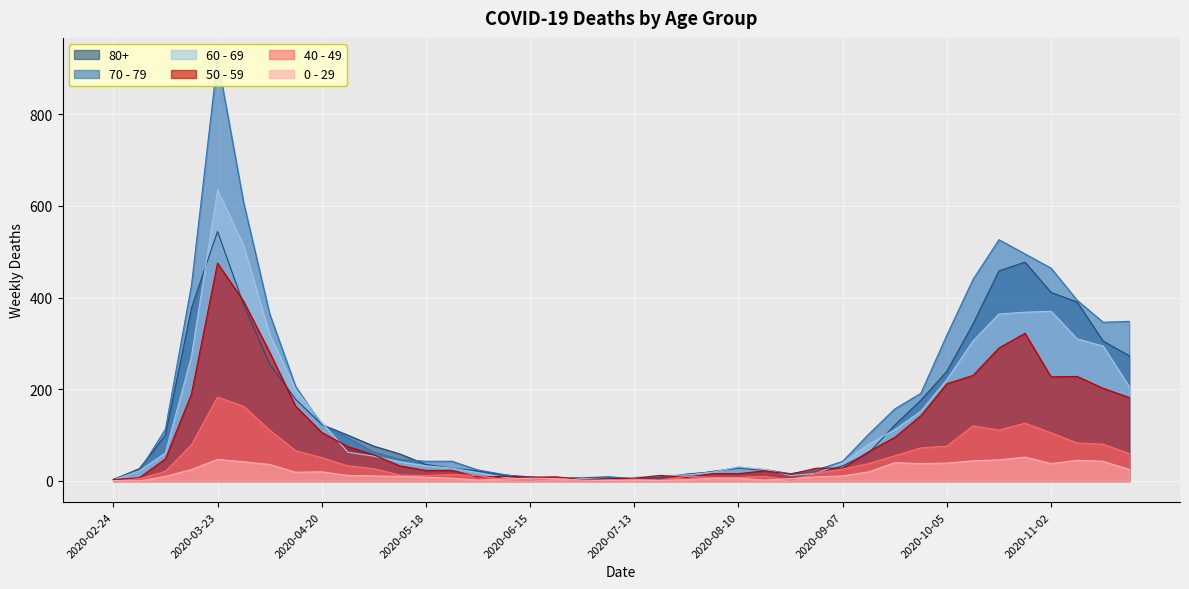

Which series has the largest total across all categories?

70 - 79